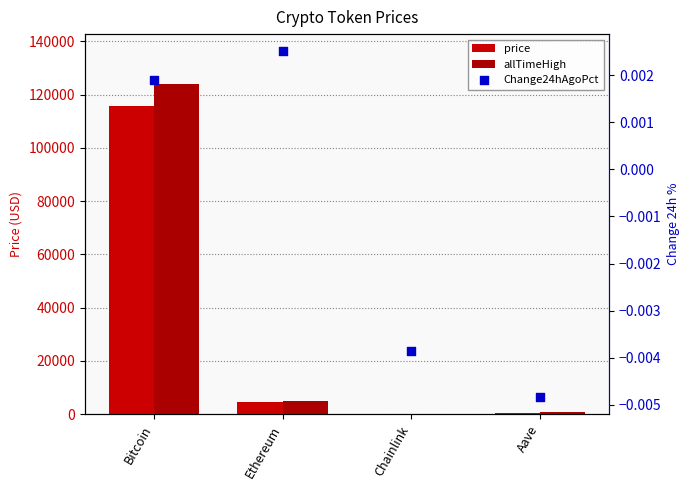

What is the total value across all series at Aave?

959.5